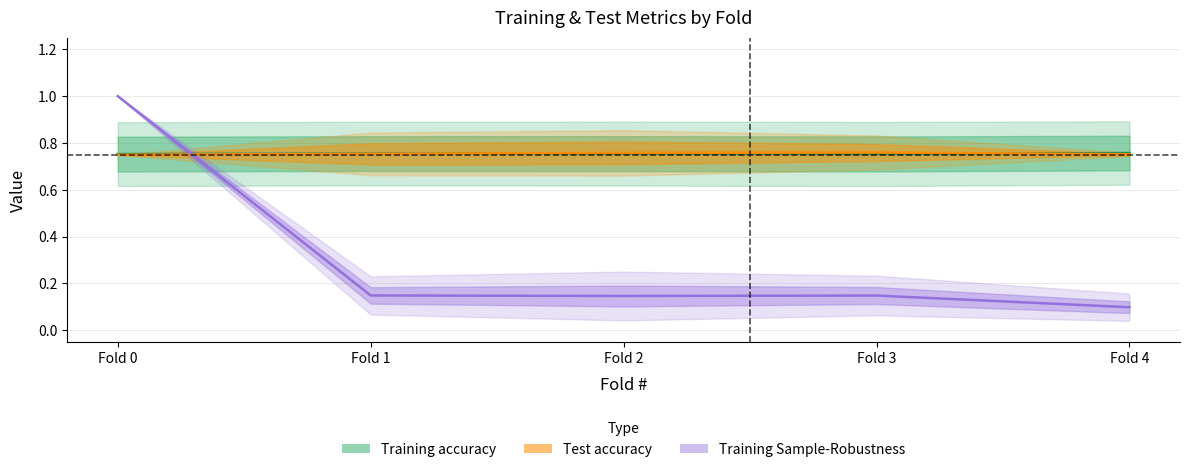

At how many categories does at least one series exceed 0?

5